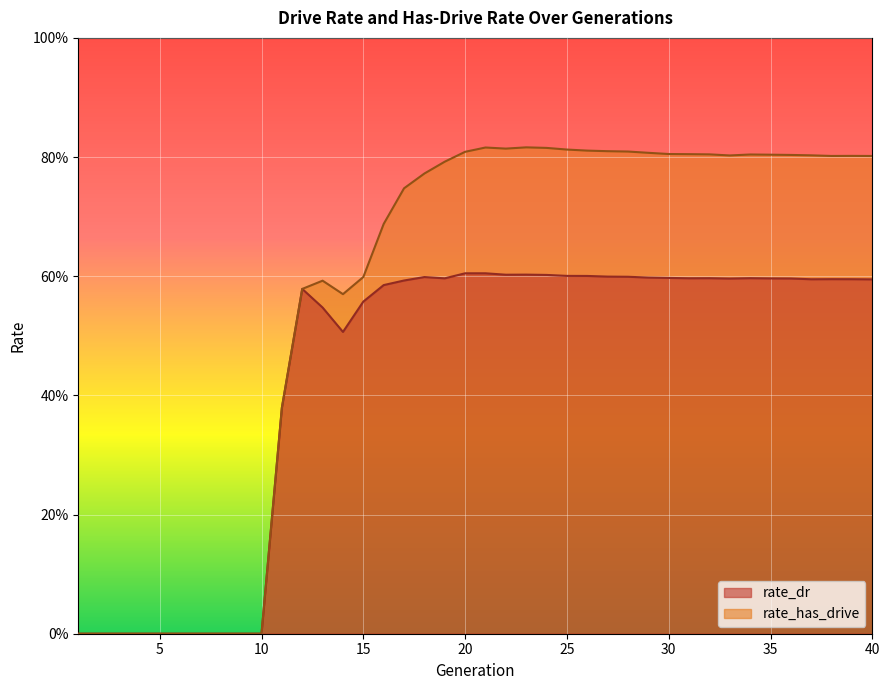

Where is the first local minimum for rate_has_drive?

14